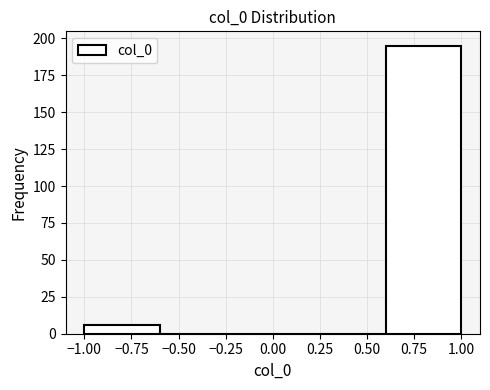

Reading left to right, transcribe this chart: for each bar, give the range it covers on the x-axis and its height. The values are not printed on the chart, so give them approximately, as read against the axis.

-1.0 to -0.6: 5
-0.6 to -0.2: 0
-0.2 to 0.2: 0
0.2 to 0.6: 0
0.6 to 1.0: 195